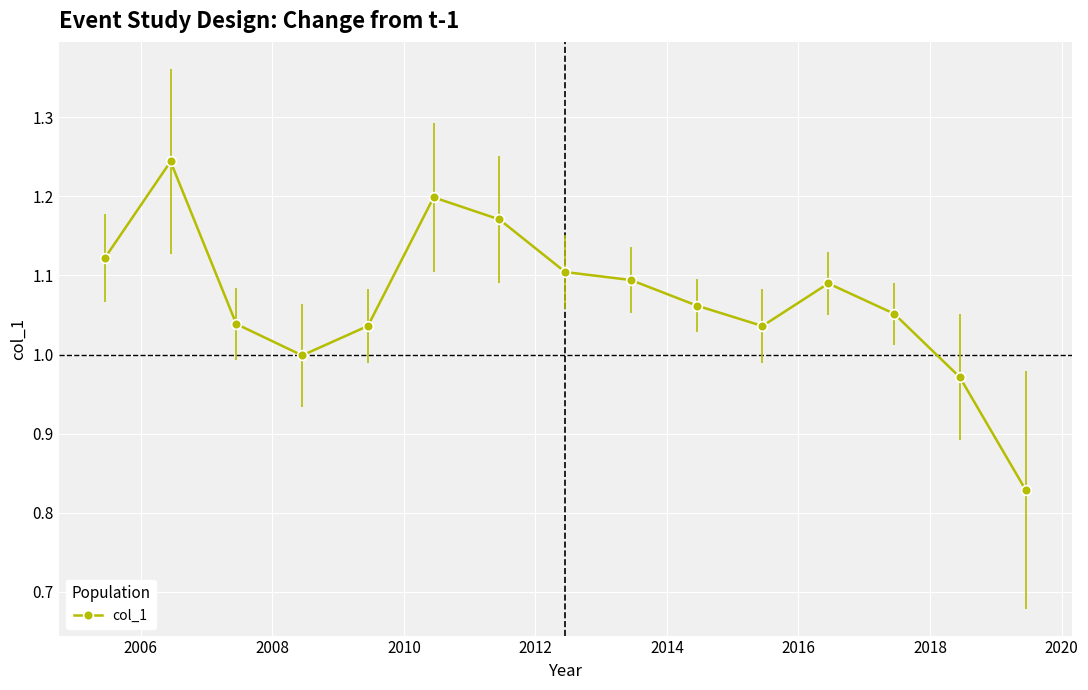

How many points are higher than both their immediate neighbors (excluding endpoints)?

3